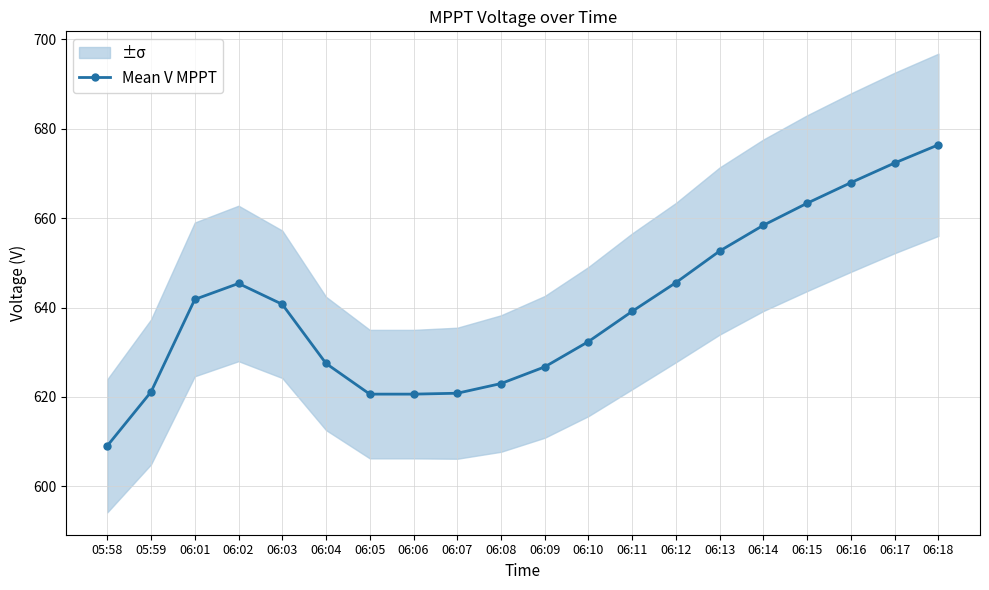

What is the label of the 7th point from the right?

06:12